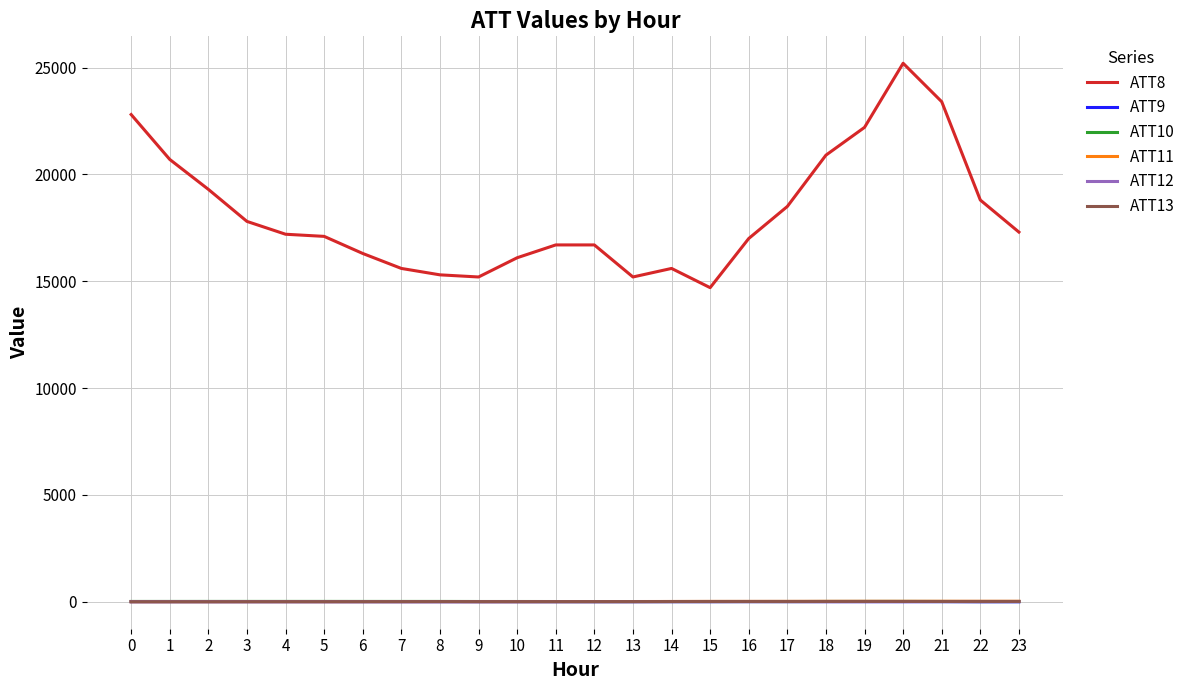

What is the total value across all series at 18?

20974.7